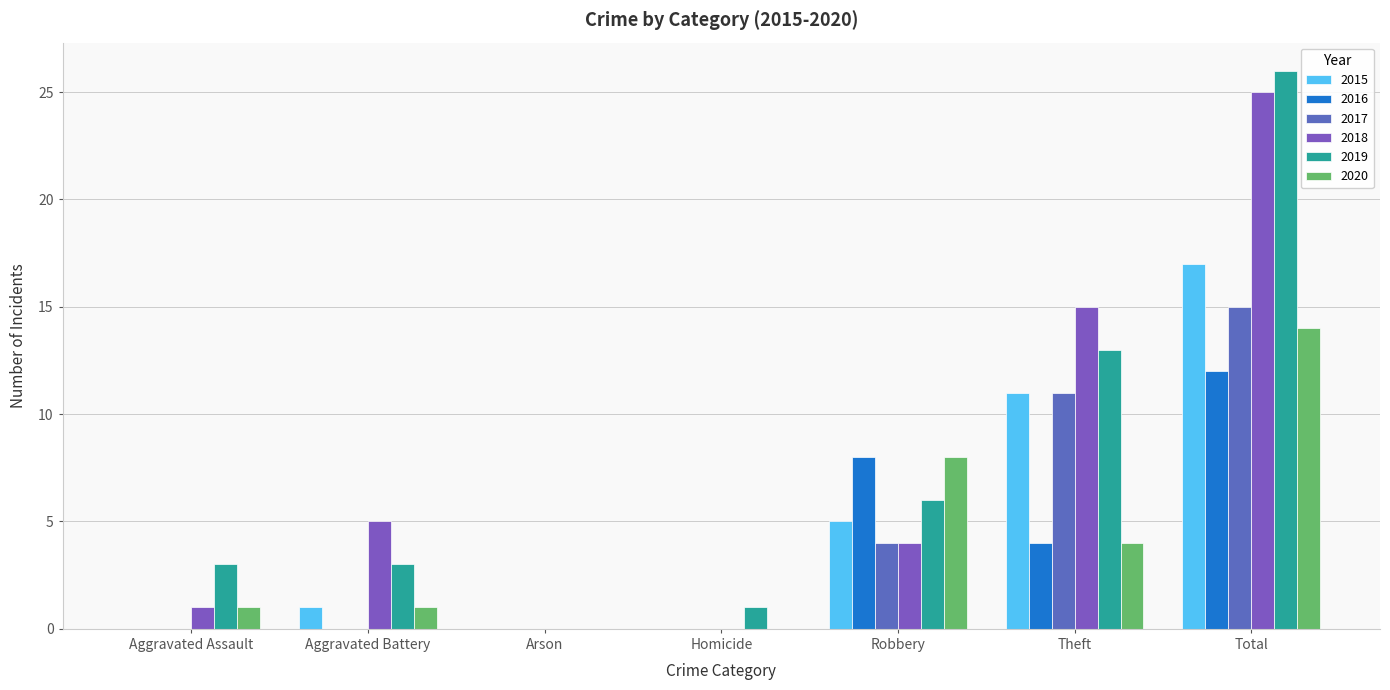

How many groups of bars are there?

7